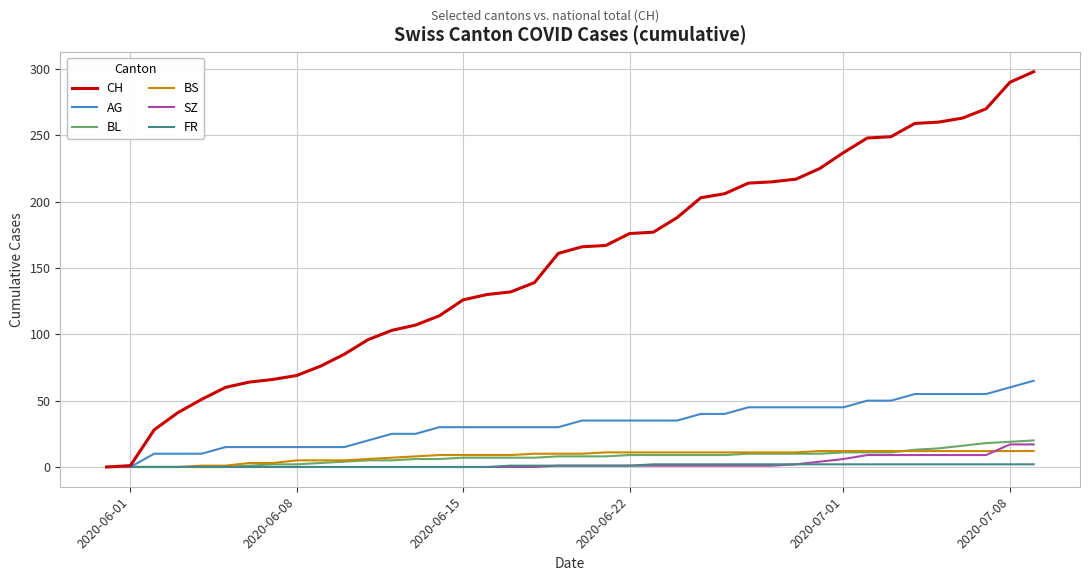

What is the average value of the BL series?

8